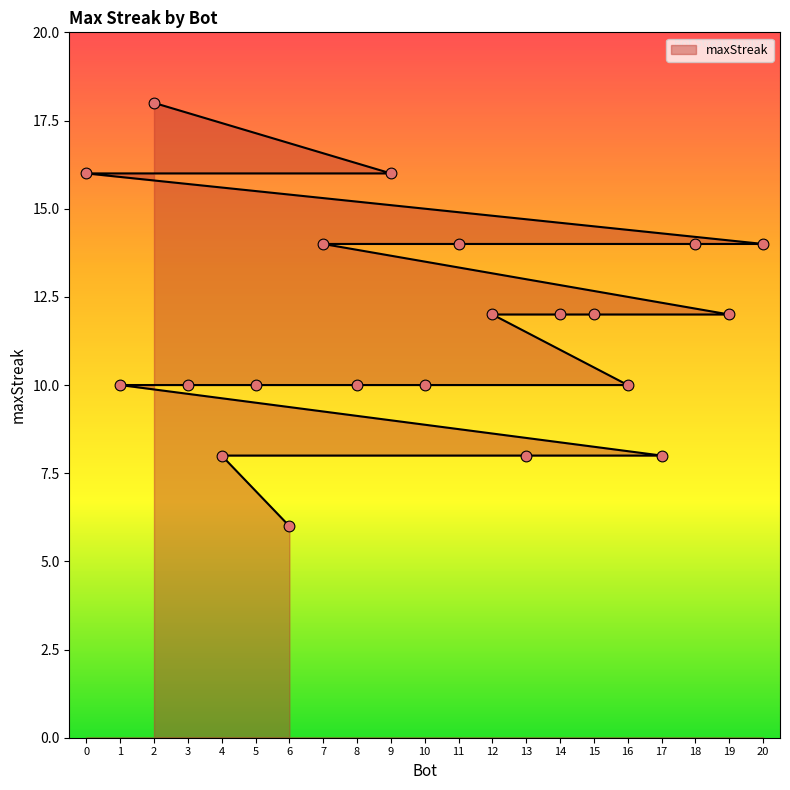

Approximately how many times larger is the value at 10 compared to 19?

0.8